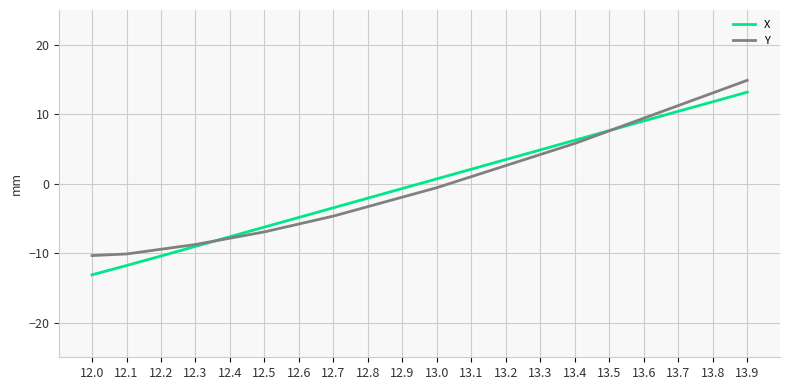

How many positive values does the Y series have?

9